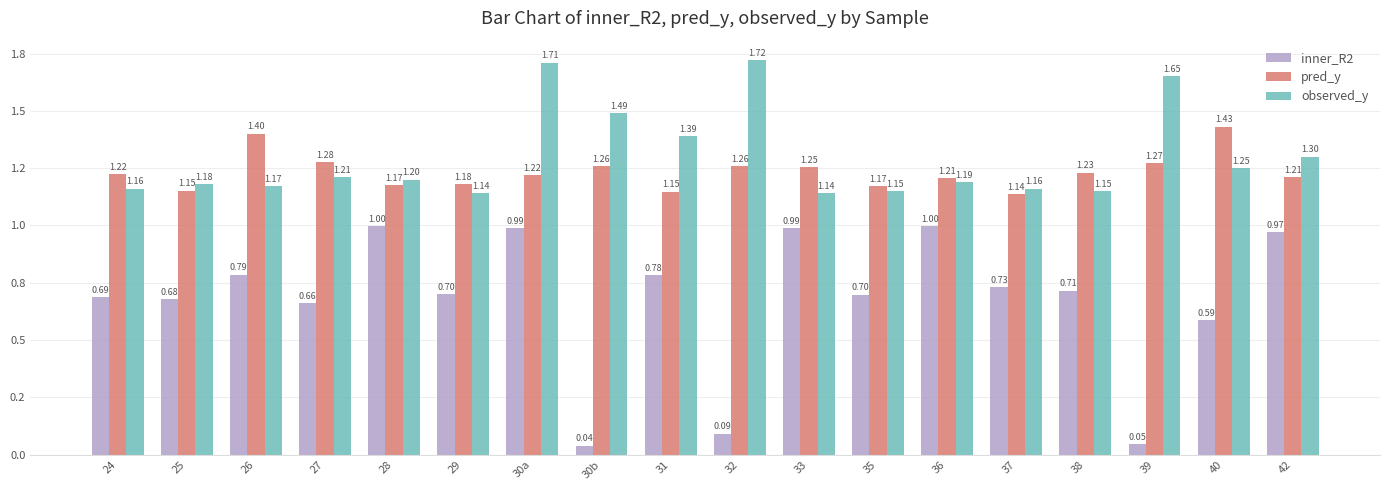

What are all the series names shown in the legend?

inner_R2, pred_y, observed_y